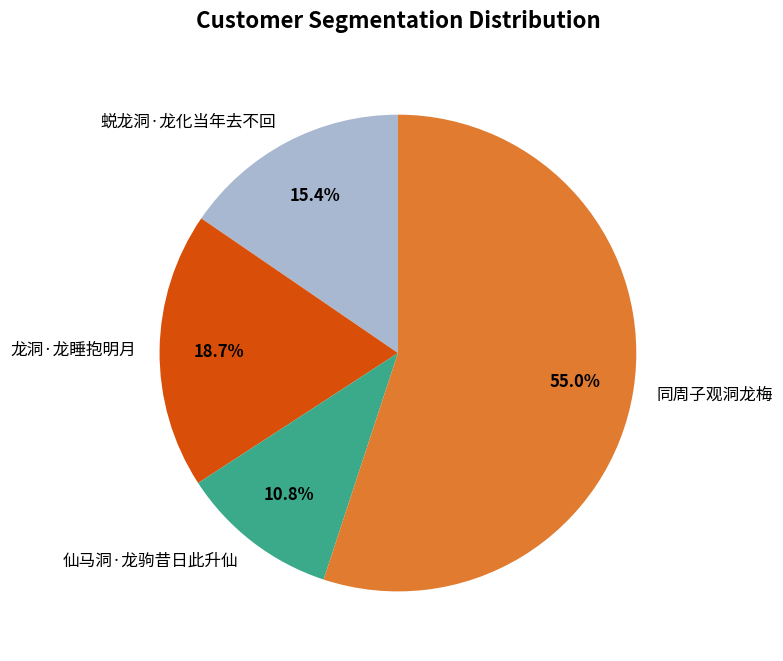

Is there a majority slice in this chart?

Yes